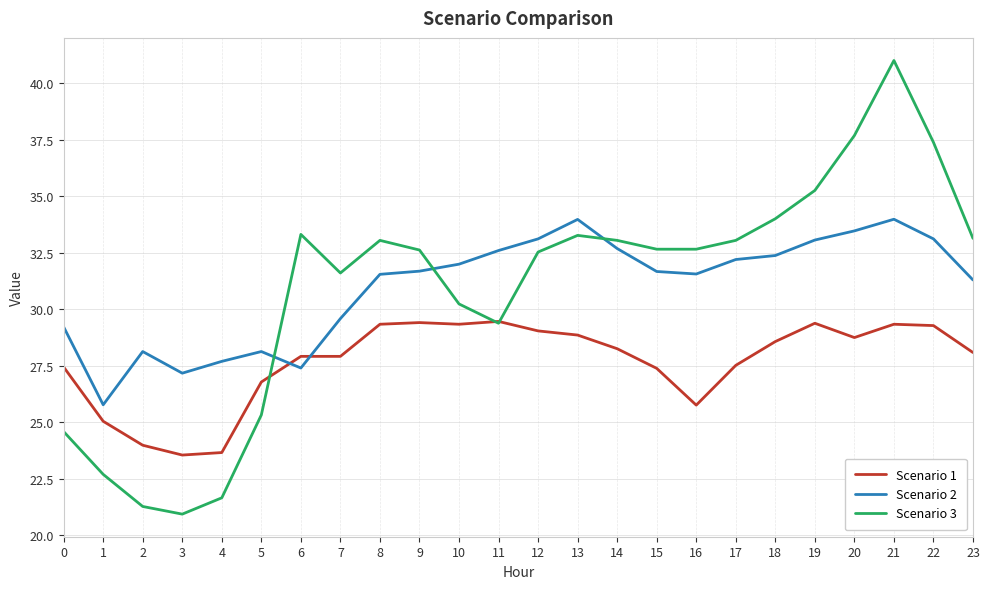

Is the value of Scenario 1 at 22 greater than the value of Scenario 3 at 3?

Yes